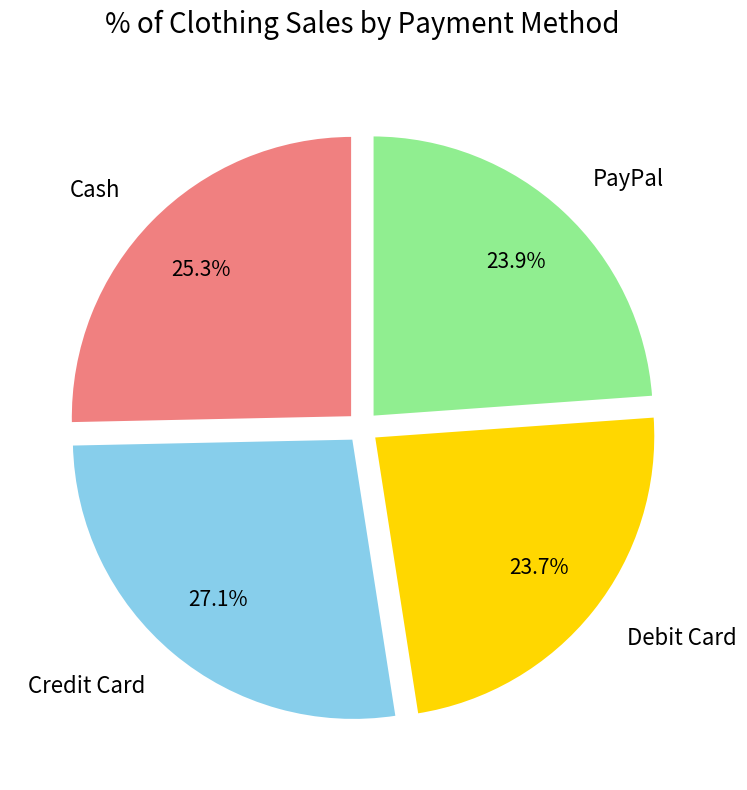

Is the sum of PayPal and Debit Card greater than half?

No